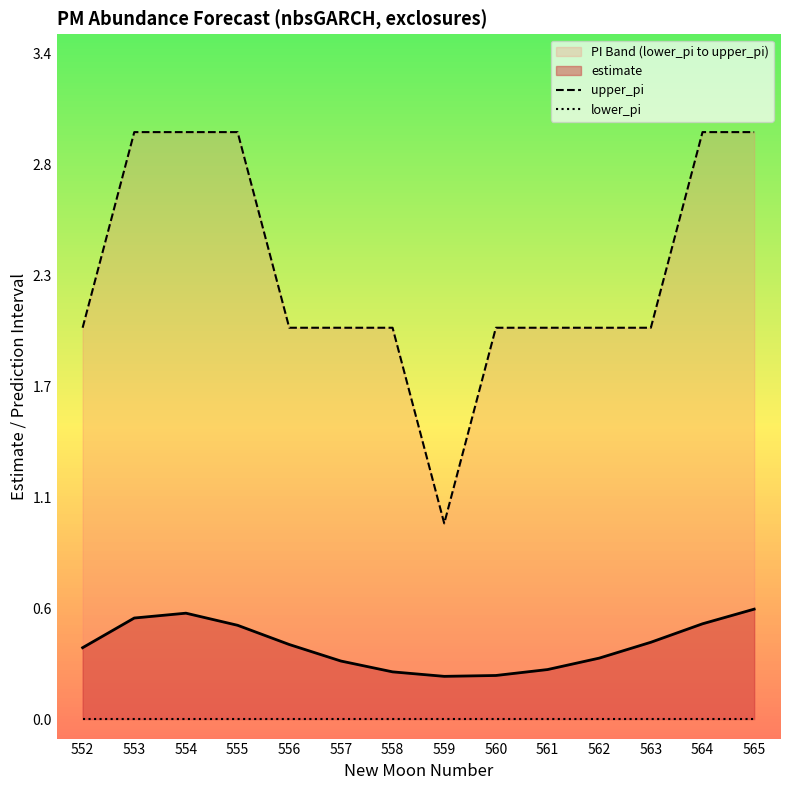

Is it true that estimate equals 0.2 at 559?

True